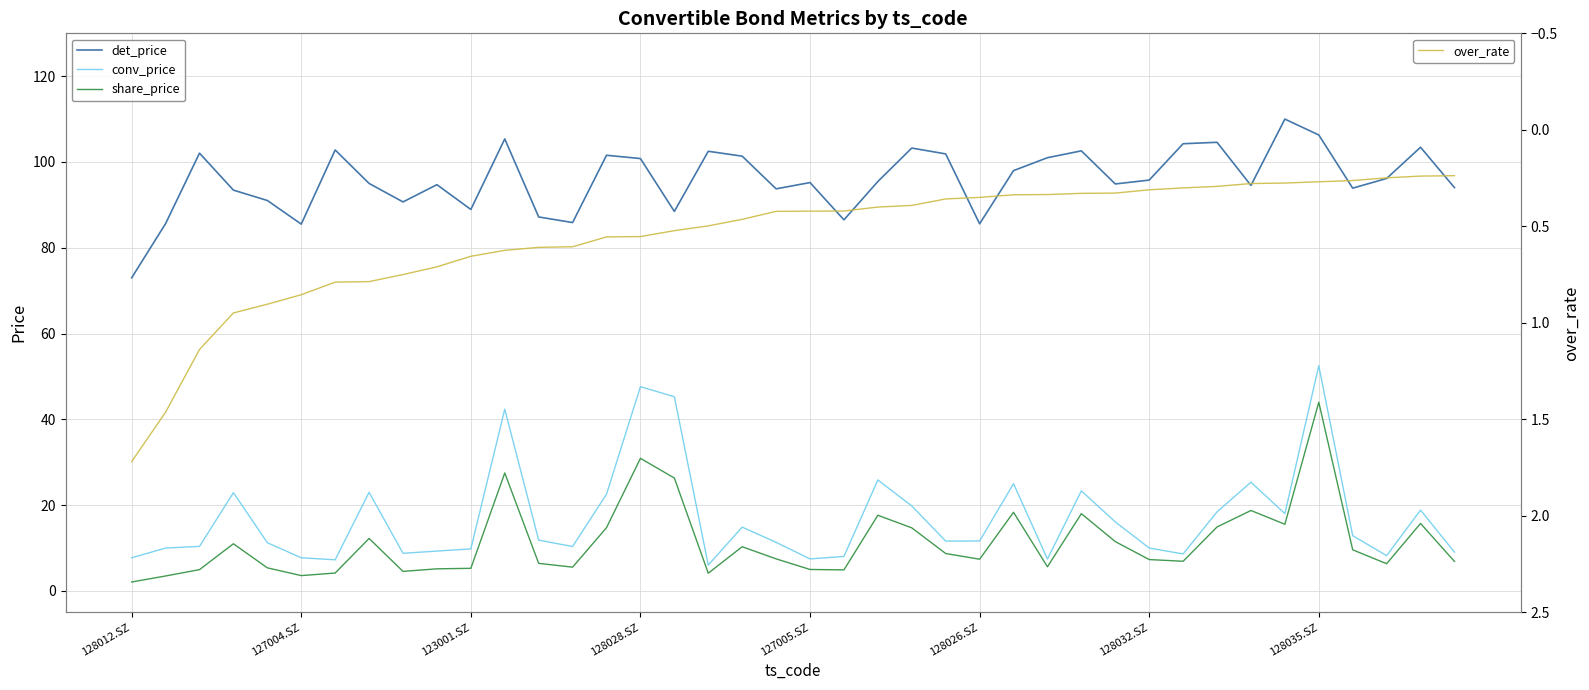

What is the maximum value for det_price?

110.0